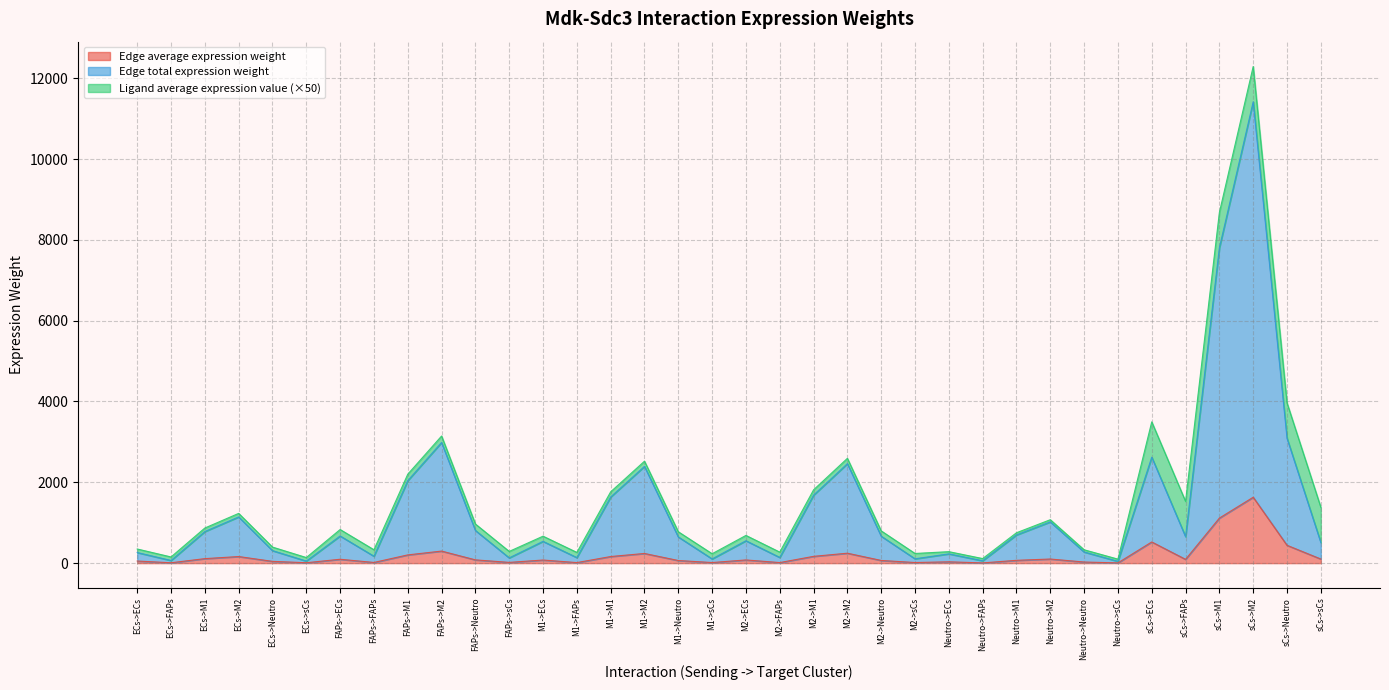

Where does the Edge average expression weight series first go above 79?

ECs->M1